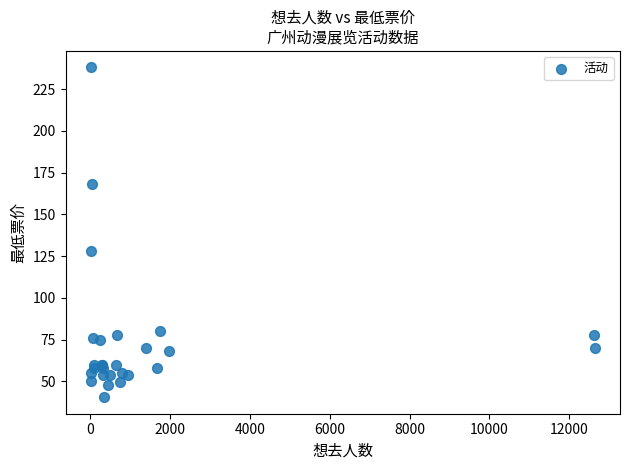

What Y value in the scatter plot is closest to 139?

128.0